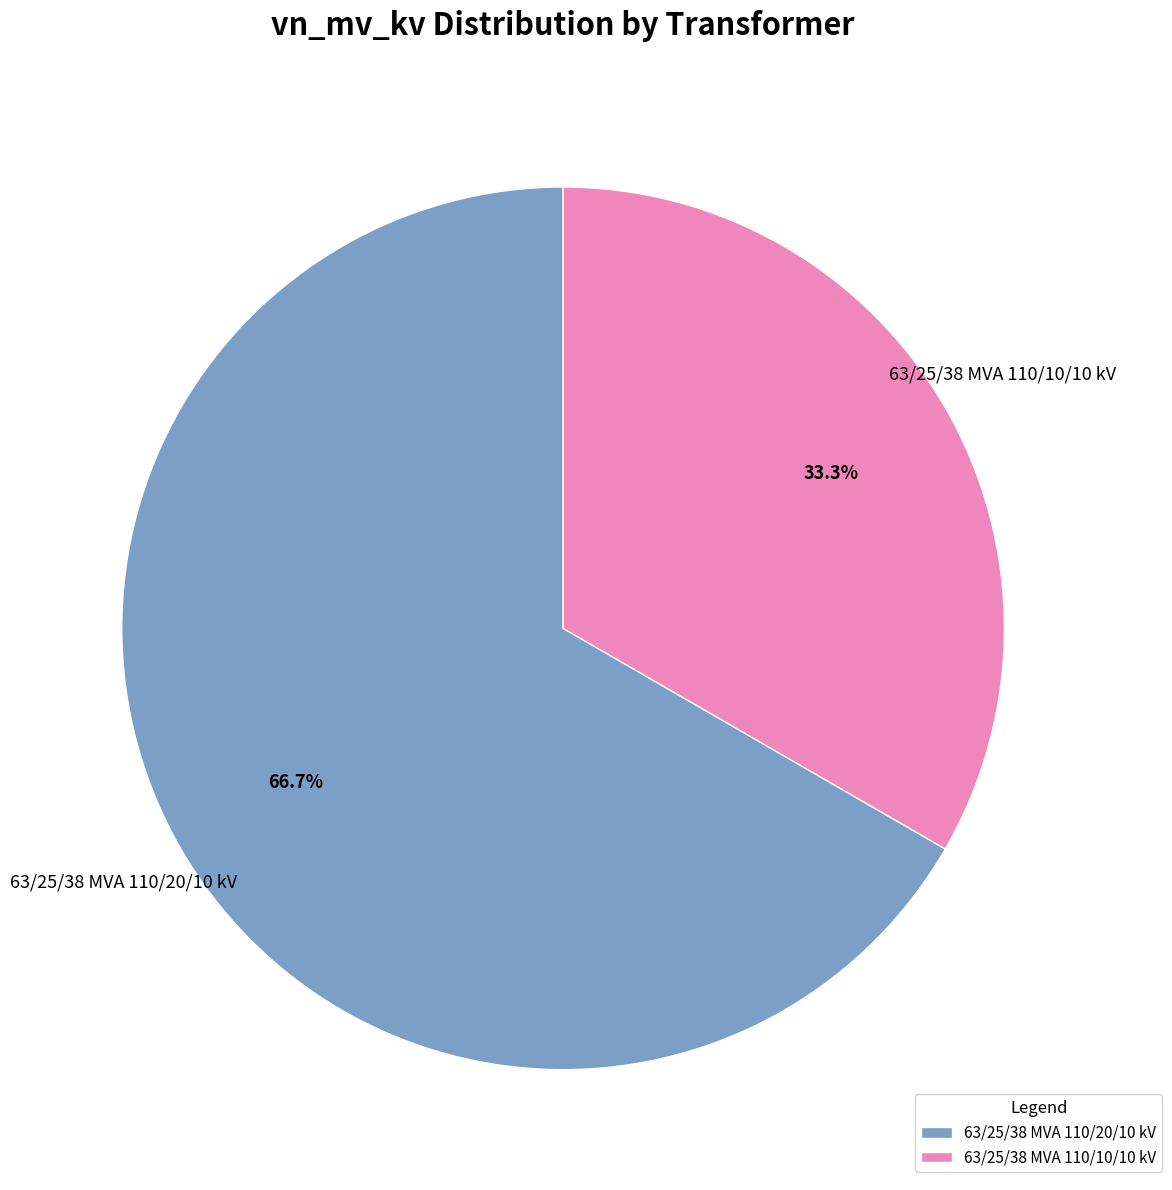

To the nearest percent, what percentage of the pie is 63/25/38 MVA 110/10/10 kV?

33%